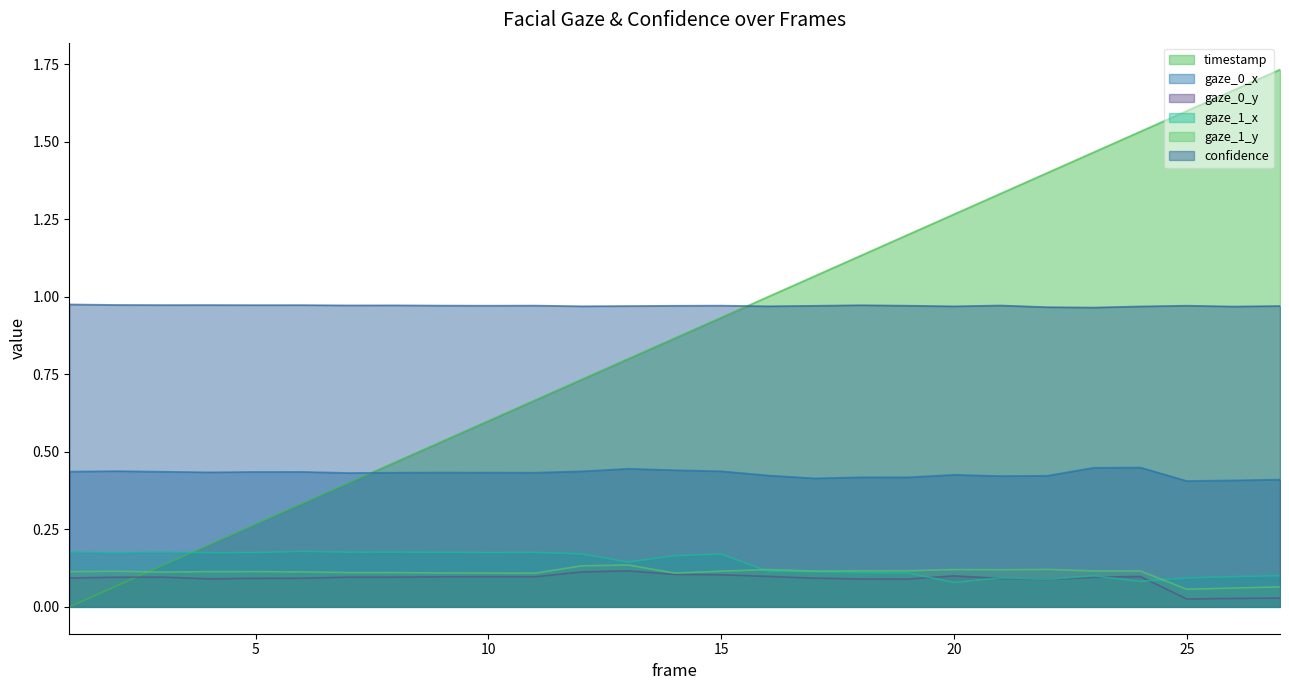

What are all the series names shown in the legend?

timestamp, gaze_0_x, gaze_0_y, gaze_1_x, gaze_1_y, confidence